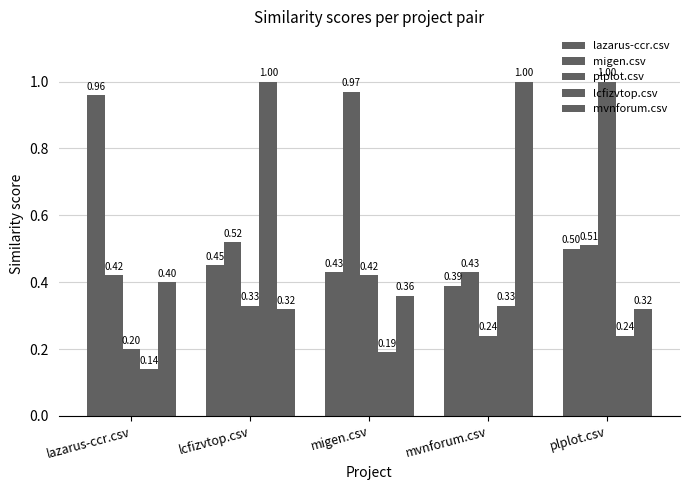

What is the value of the plplot.csv bar at the 1st from the left?

0.2